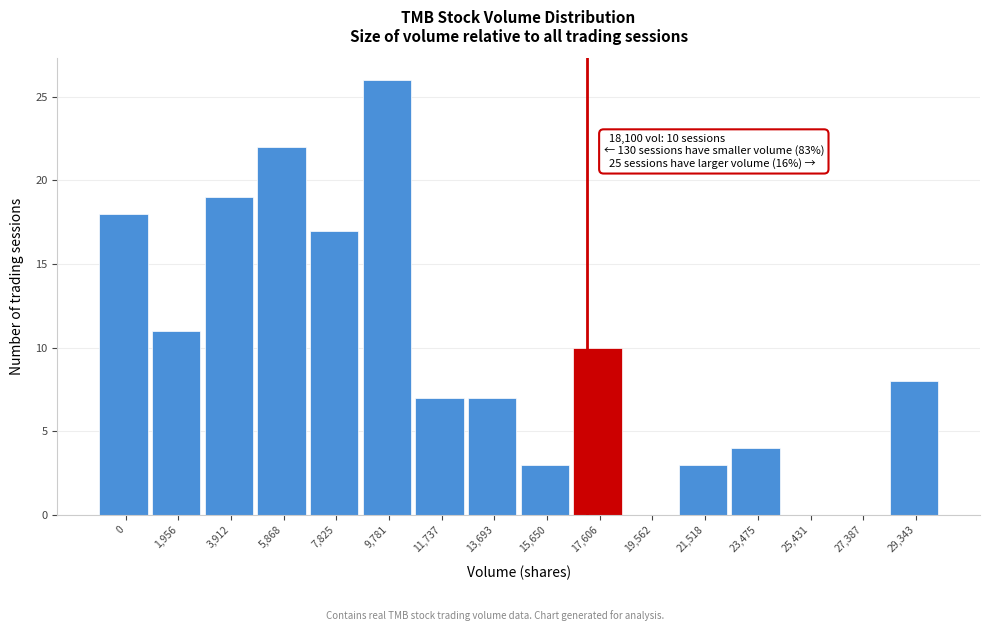

Reading left to right, transcribe all the data shown in this chart.

0=18	1,956=11	3,912=19	5,868=22	7,825=17	9,781=26	11,737=7	13,693=7	15,650=3	17,606=10	19,562=0	21,518=3	23,475=4	25,431=0	27,387=0	29,343=8